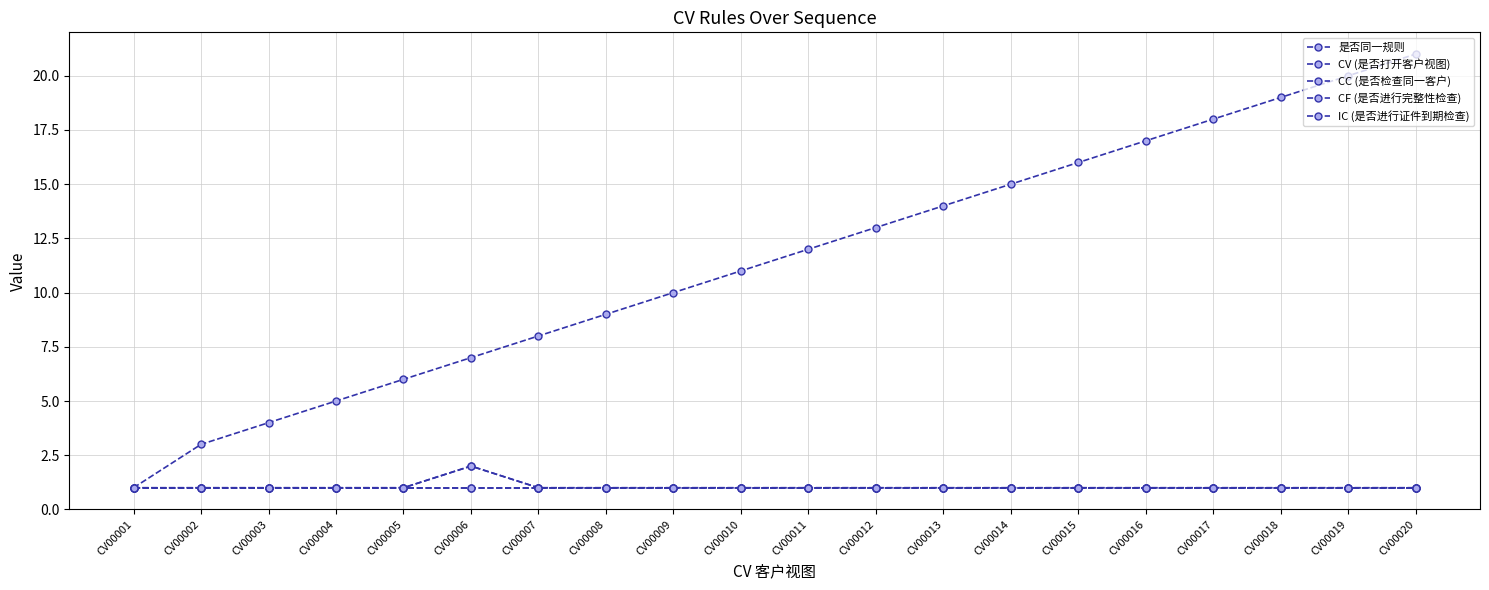

True or false: CV (是否打开客户视图) and CC (是否检查同一客户) intersect in this chart.

False